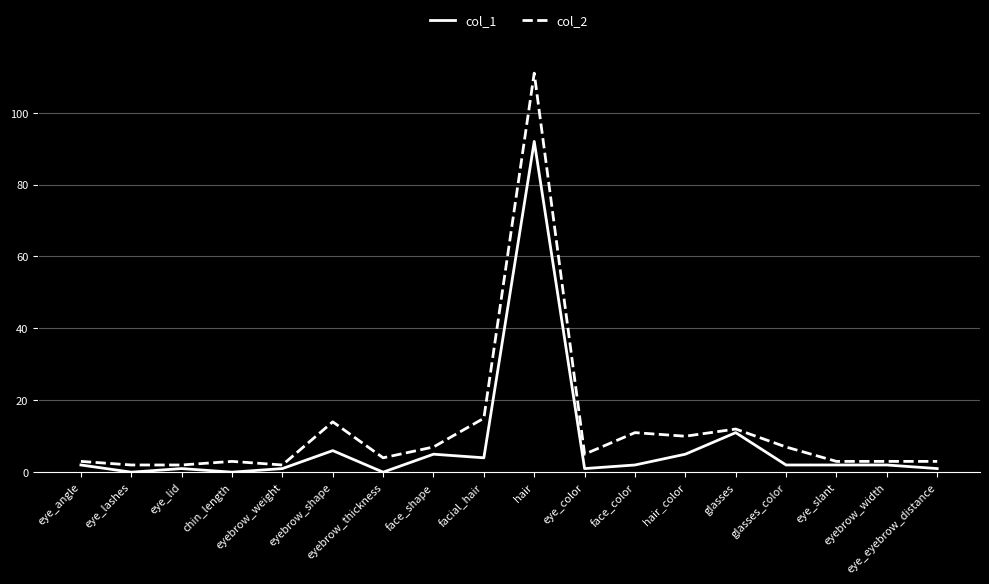

Rank the series by their maximum value, from lowest to highest.

col_1, col_2